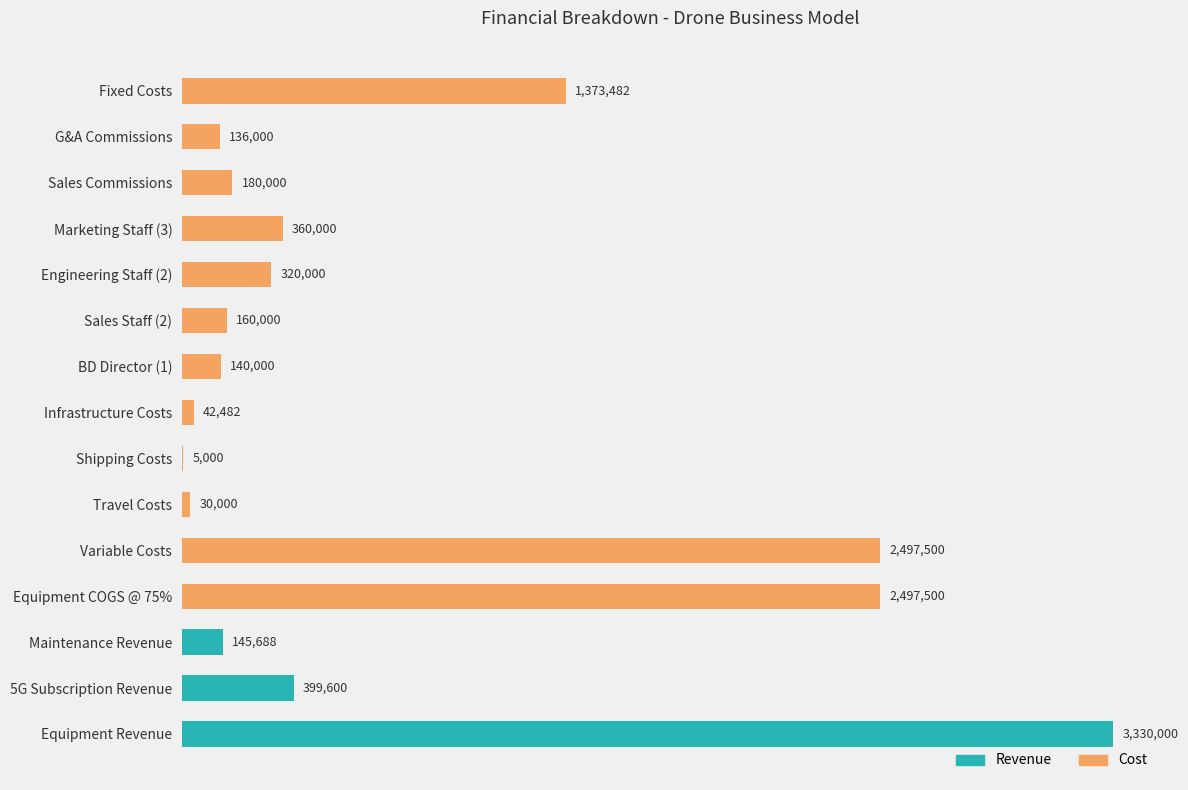

True or false: the data shows 136000.0 at G&A Commissions.

True